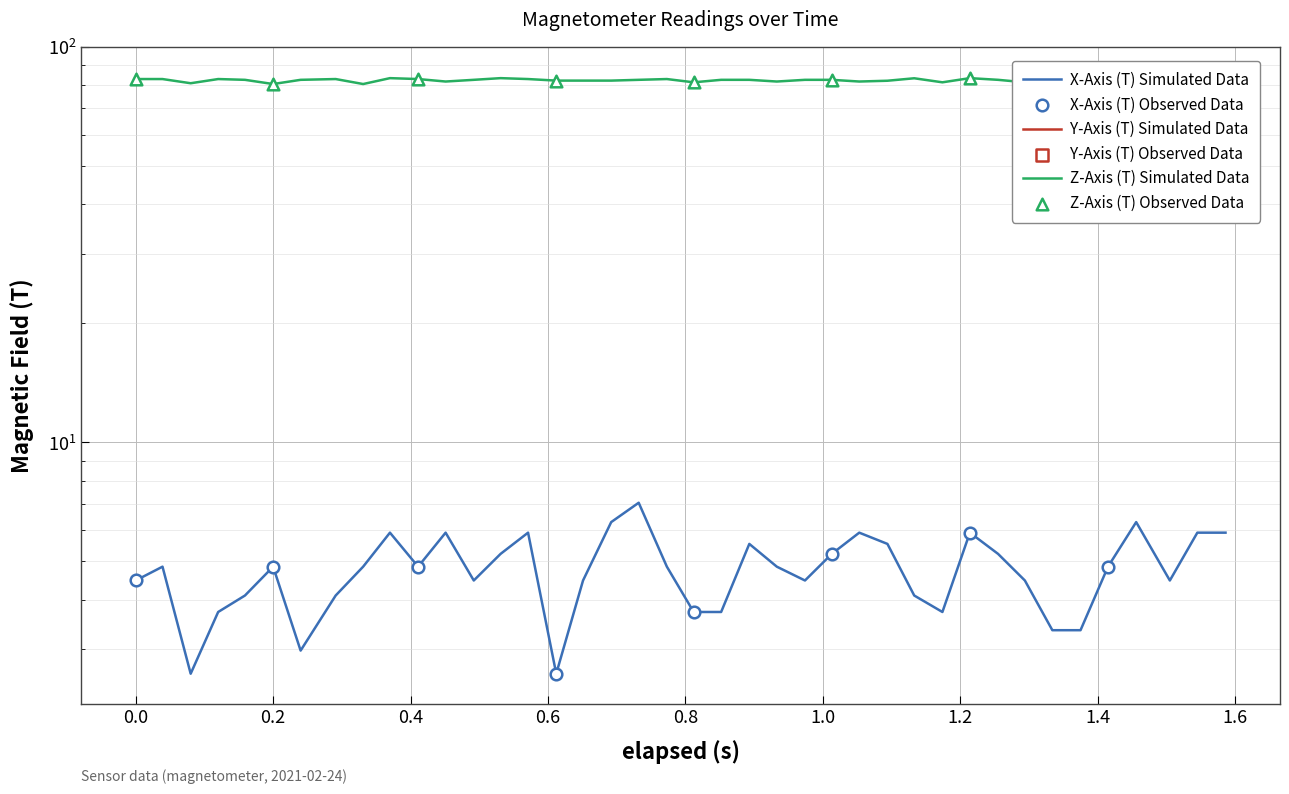

Which series contains the lowest Y value?

Y-Axis (T)